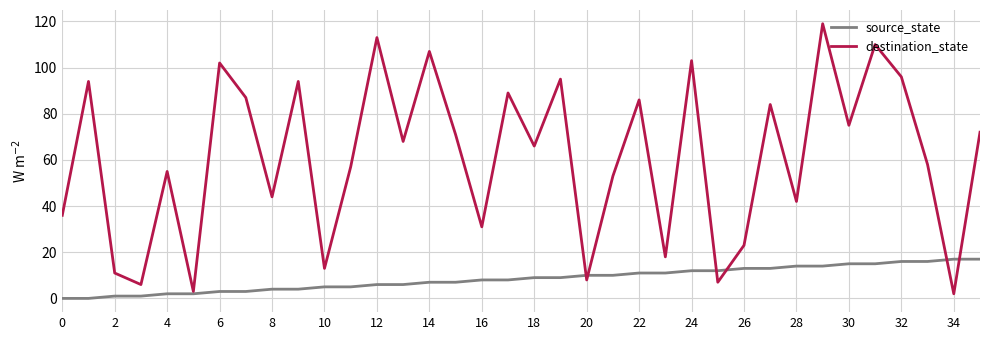

Which series has the largest range (max minus min)?

destination_state